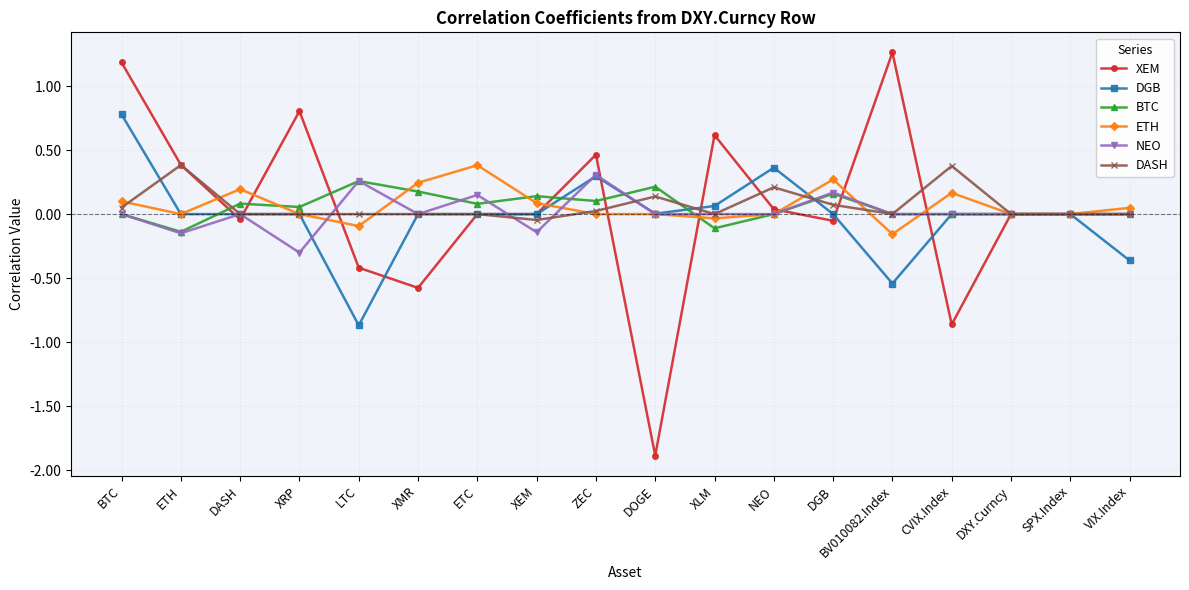

At which category is the sum across all series the highest?

BTC